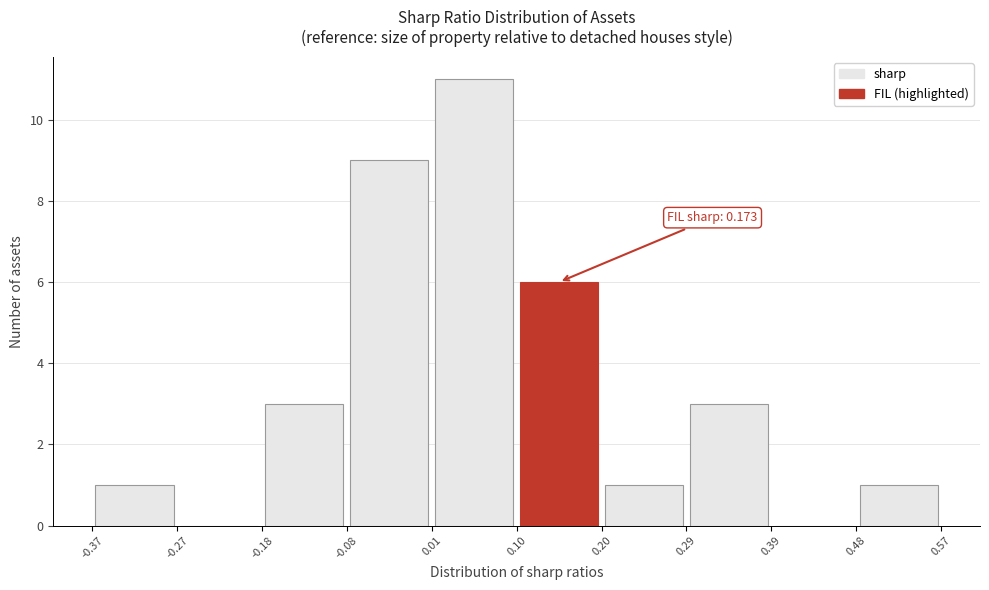

Which range on the x-axis has the tallest bar?

0.01 to 0.10